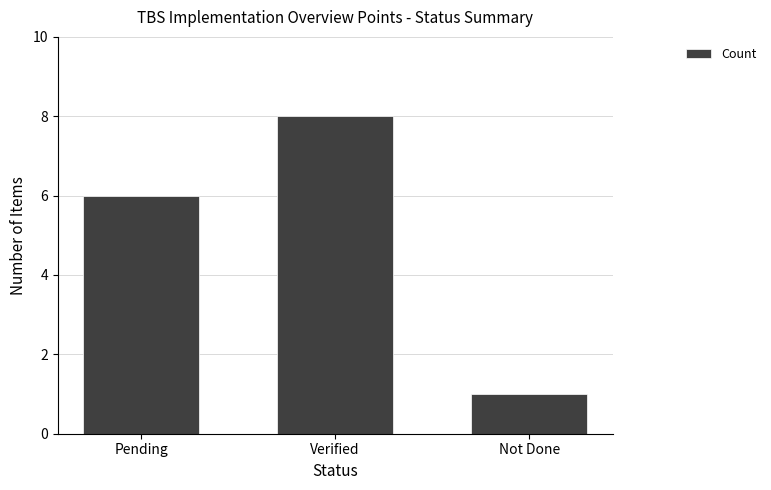

List the labels in order of value, largest first.

Verified, Pending, Not Done